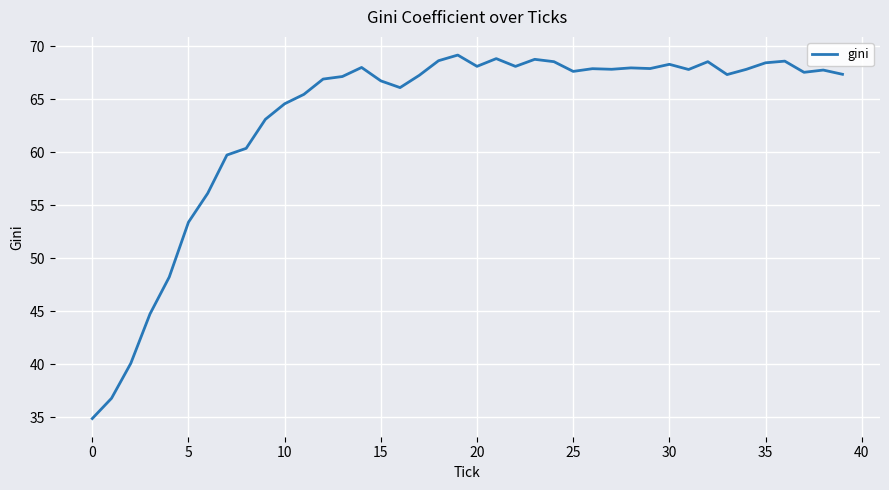

What is the difference between the maximum and minimum values?

34.3